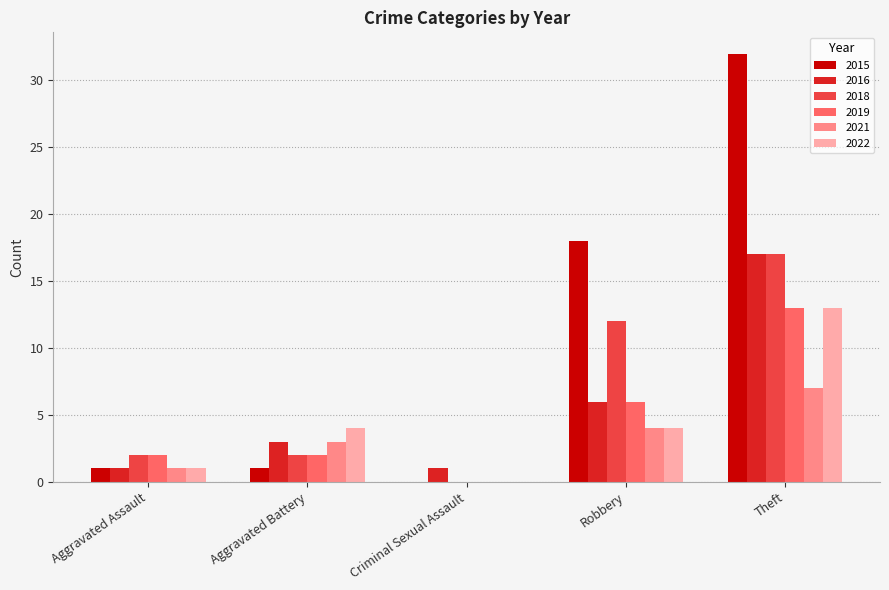

What are all the series names shown in the legend?

2015, 2016, 2018, 2019, 2021, 2022